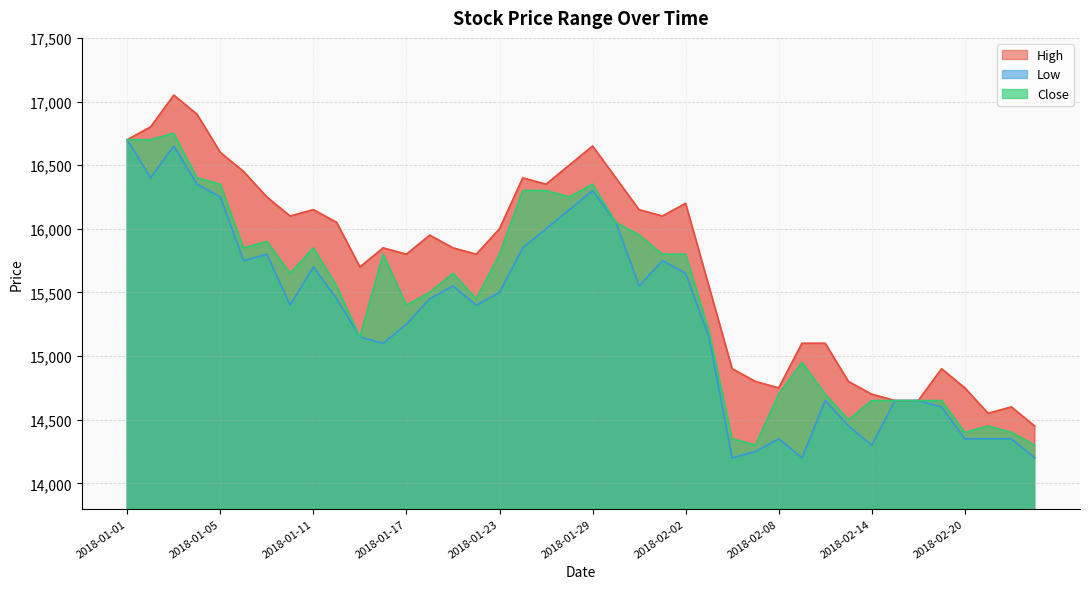

What is the maximum value for Close?

16750